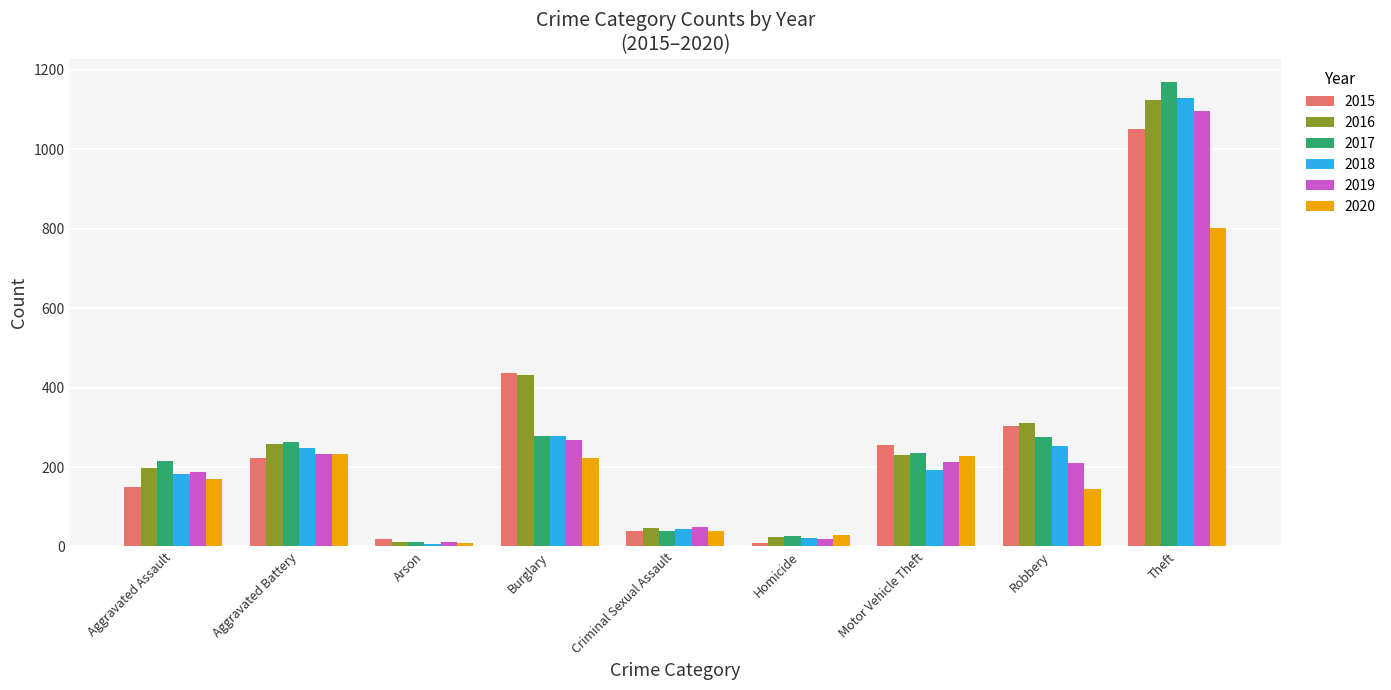

What is the minimum value for 2017?

12